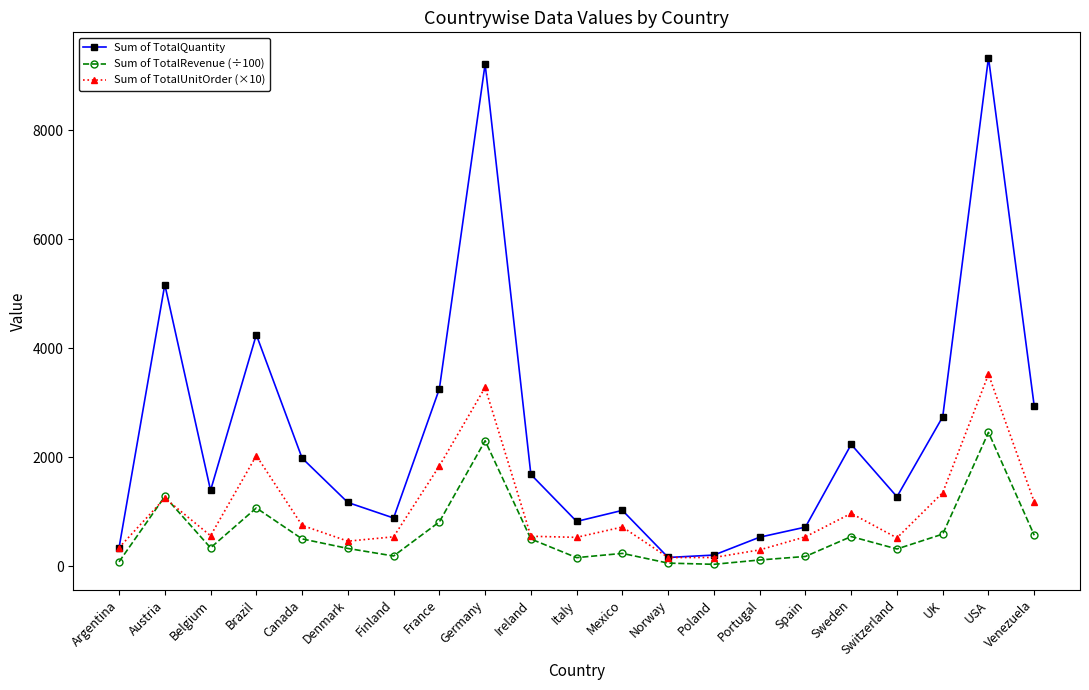

True or false: Sum of TotalRevenue (÷100) and Sum of TotalQuantity intersect in this chart.

False